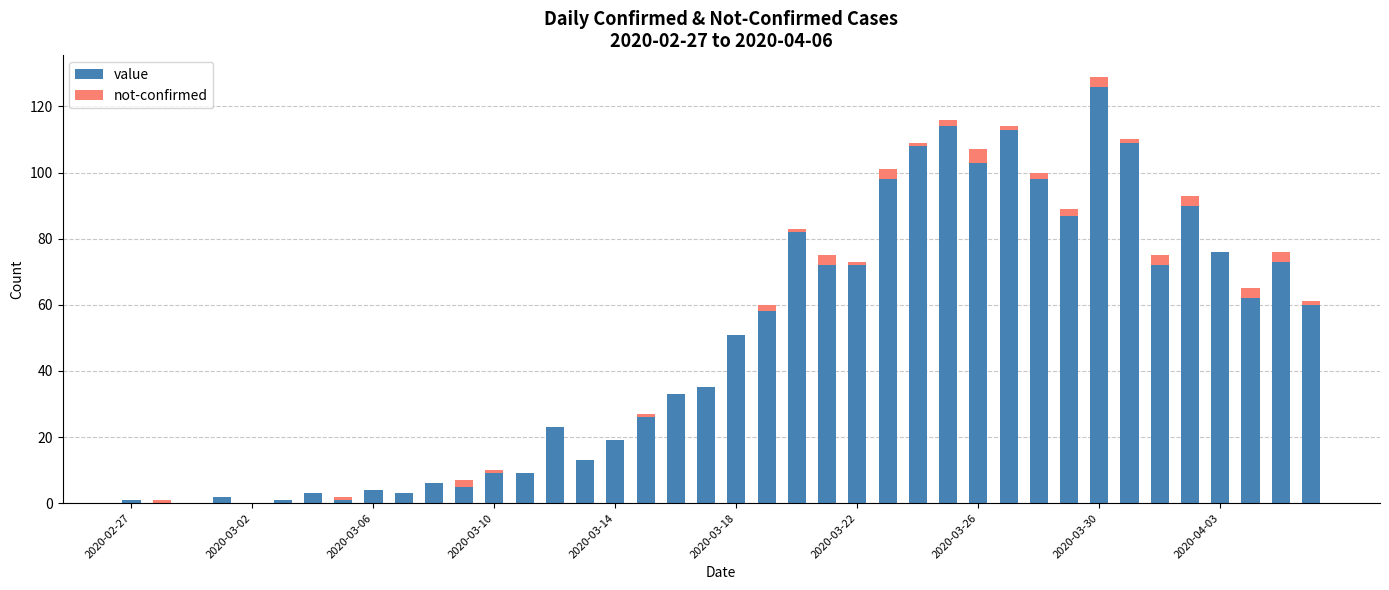

What is the sum of all value values?

1917